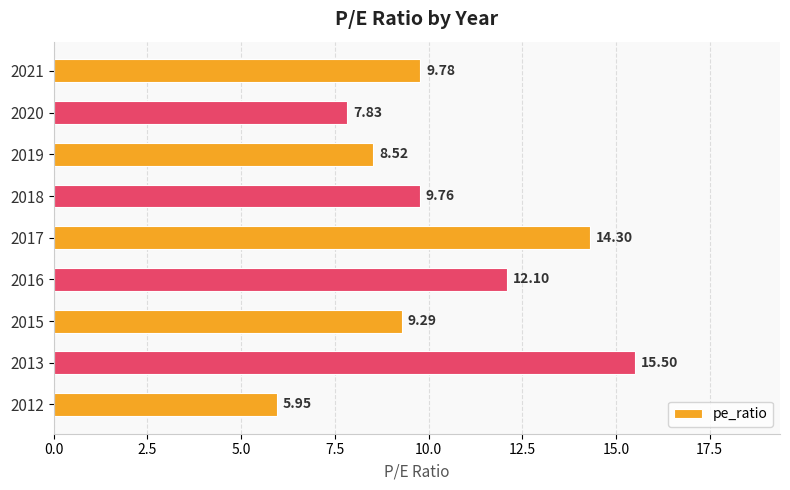

Between 2018 and 2017, which is larger?

2017